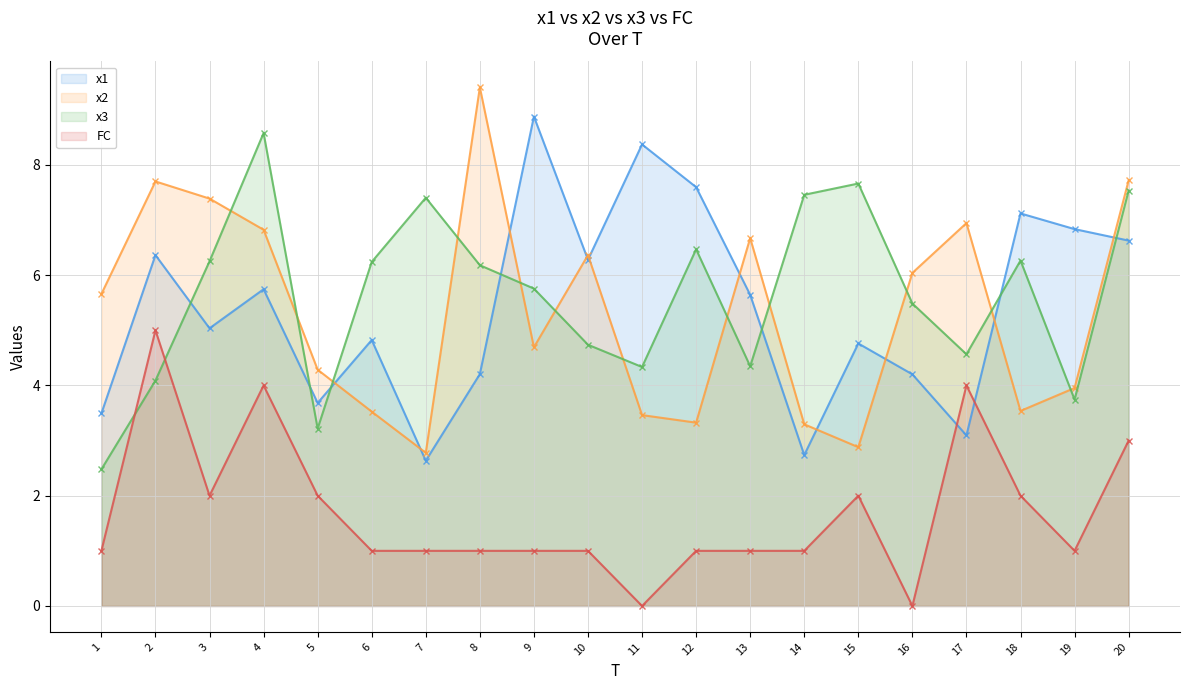

Which category has the lowest value across all series?

11